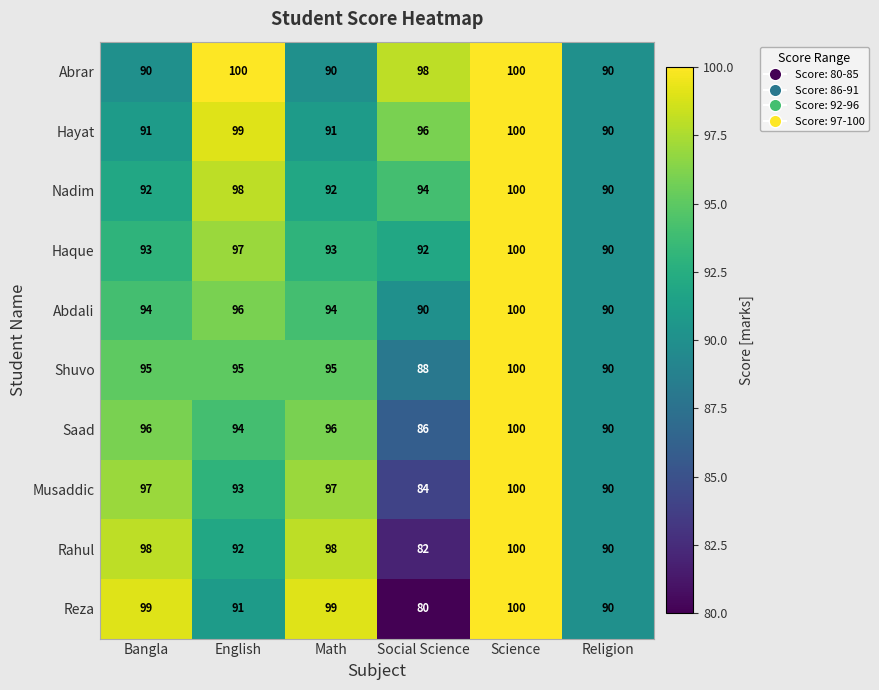

At which label is Nadim closest to 95?

Social Science